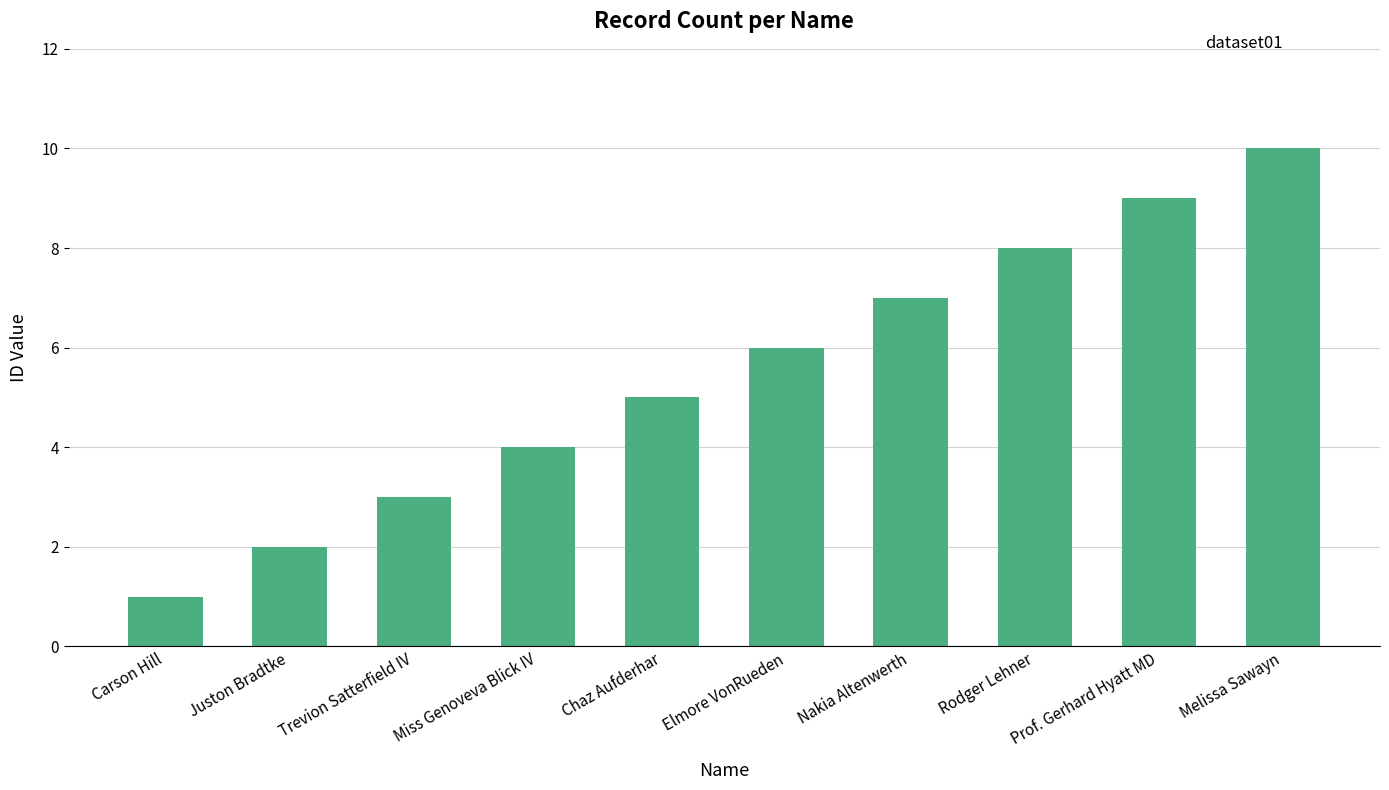

List the labels in order of value, largest first.

Melissa Sawayn, Prof. Gerhard Hyatt MD, Rodger Lehner, Nakia Altenwerth, Elmore VonRueden, Chaz Aufderhar, Miss Genoveva Blick IV, Trevion Satterfield IV, Juston Bradtke, Carson Hill